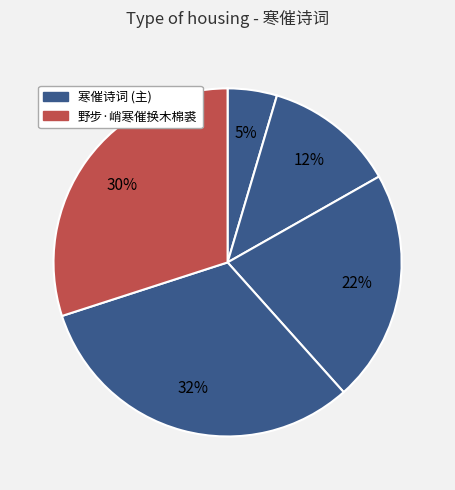

How many slices are in this pie chart?

5